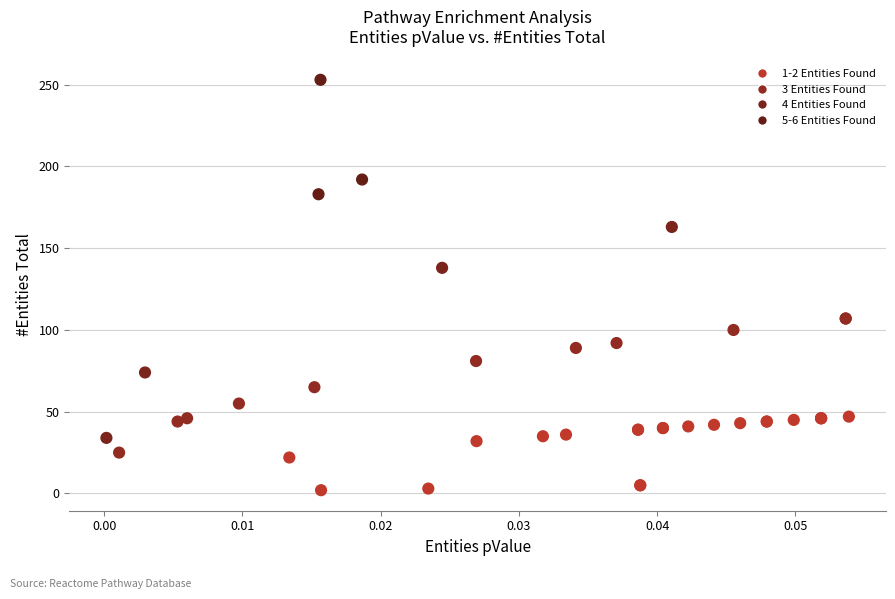

What Y value in the scatter plot is closest to 127?

138